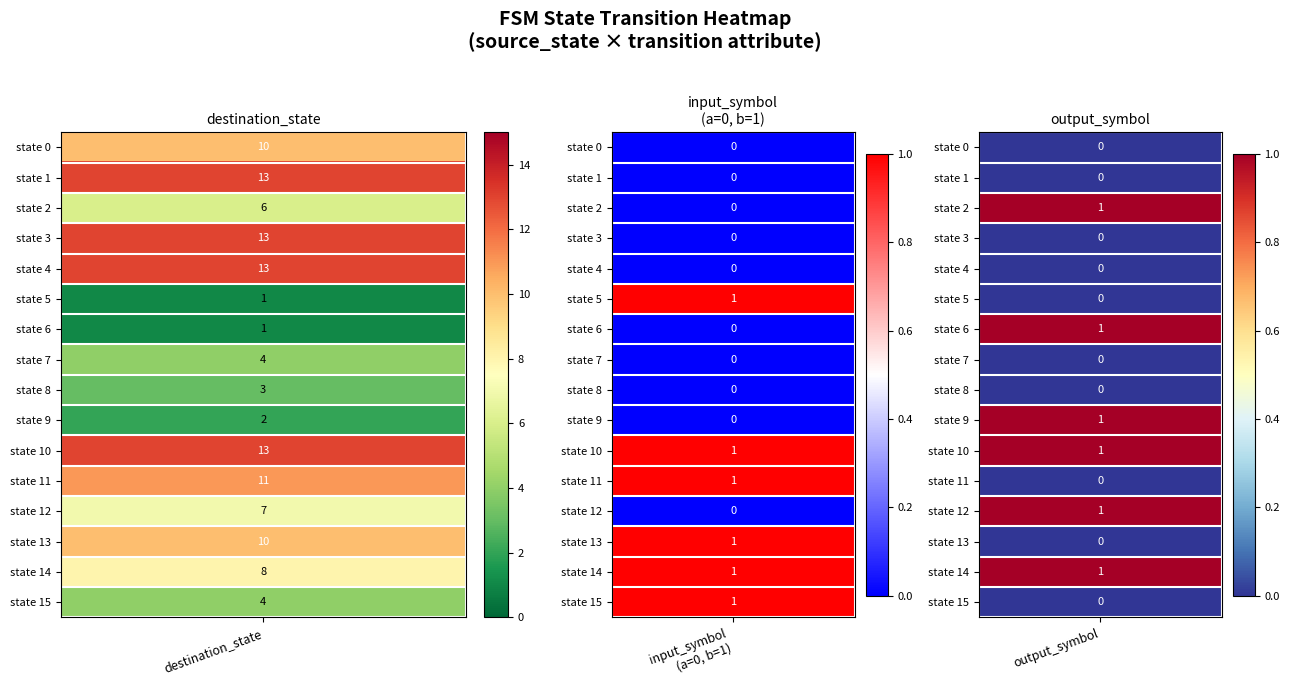

What is the difference between the maximum and minimum values in the 13 series?

10